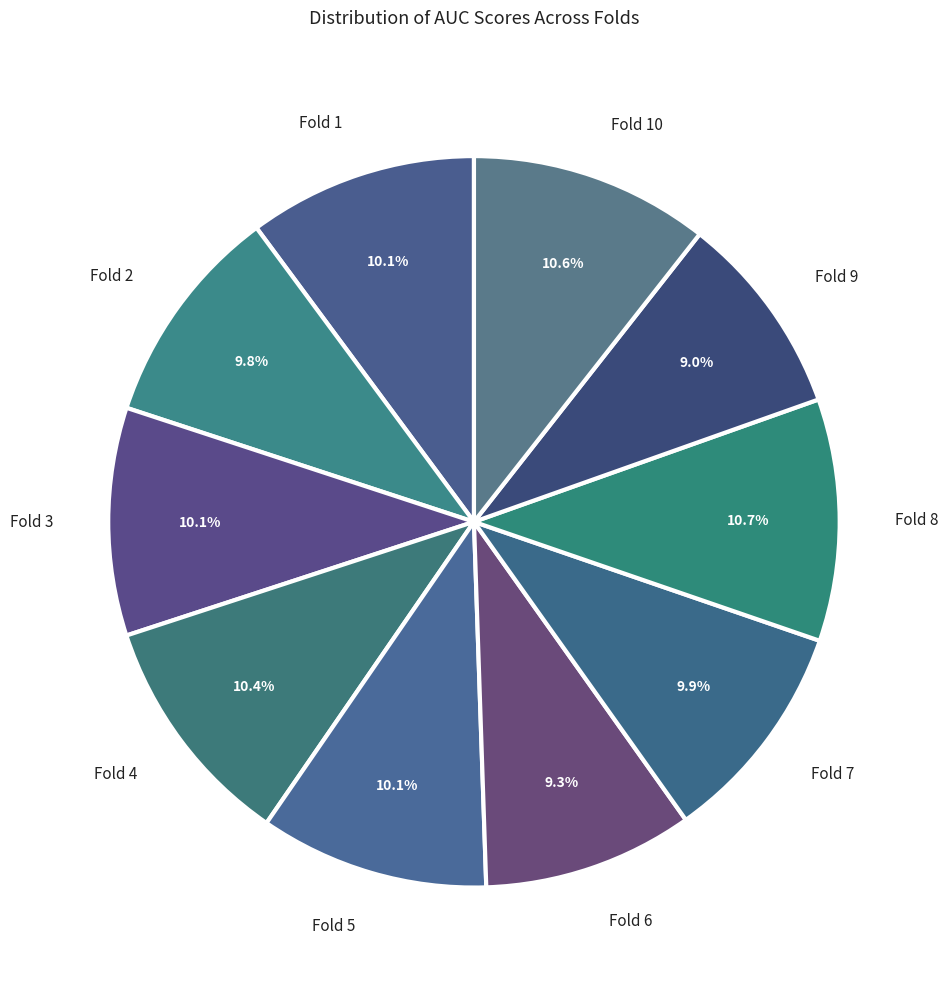

Does any single category account for the majority?

No